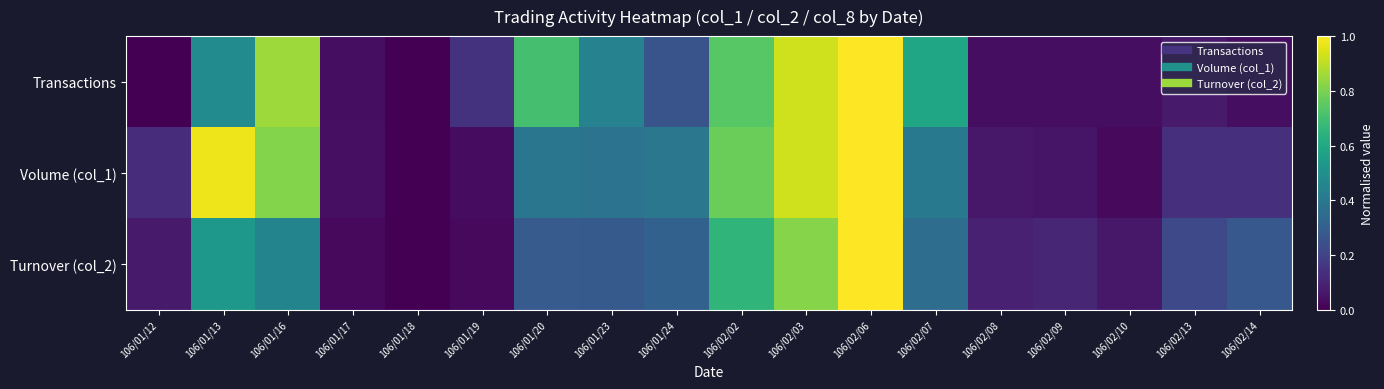

At which category does the chart reach its peak across all series?

106/02/06